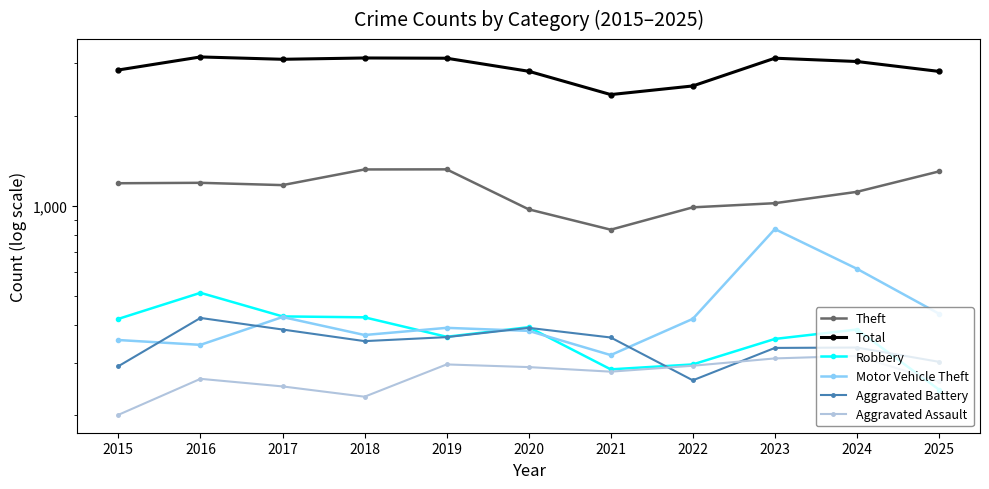

Where does the Aggravated Assault series first go above 280?

2019